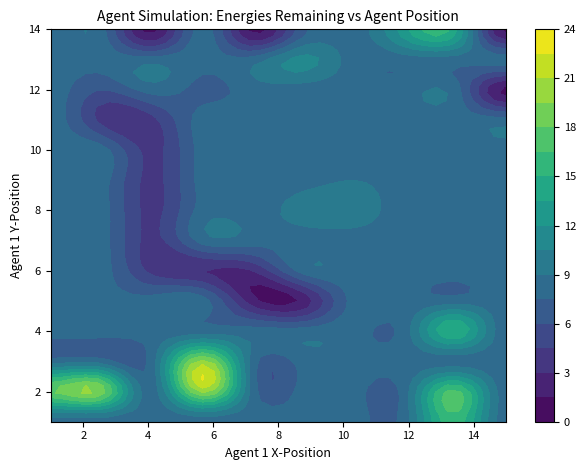

Reading left to right, what are all the values shown in this chart?

0: 0=20	1=20	2=19	3=18	4=17	5=16	6=15	7=14	8=13	9=12	10=11	11=10	12=10	13=9	14=8	15=7	16=6	17=4	18=4	19=4	20=4	21=4	22=4	23=4	24=3	25=3	26=2	27=2	28=2	29=2	30=1	31=1	32=1	33=1	34=1	35=1	36=1	37=1
1: 0=7	1=7	2=2	3=1	4=14	5=14	6=14	7=14	8=12	9=9	10=9	11=9	12=10	13=10	14=10	15=7	16=2	17=2	18=4	19=4	20=4	21=4	22=4	23=4	24=7	25=8	26=8	27=9	28=9	29=9	30=4	31=8	32=15	33=15	34=15	35=15	36=15	37=15
2: 0=3	1=2	2=2	3=2	4=2	5=1	6=4	7=14	8=14	9=14	10=13	11=8	12=8	13=9	14=12	15=12	16=12	17=11	18=11	19=10	20=9	21=8	22=7	23=6	24=6	25=6	26=5	27=5	28=5	29=14	30=14	31=14	32=14	33=14	34=12	35=12	36=14	37=14